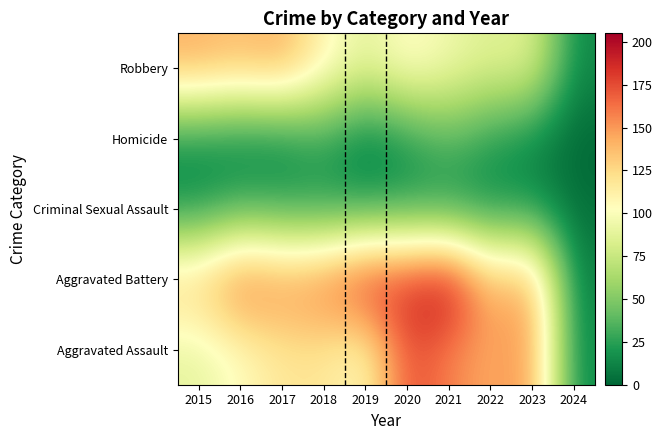

What is the difference between the highest and lowest values at 2024?

14